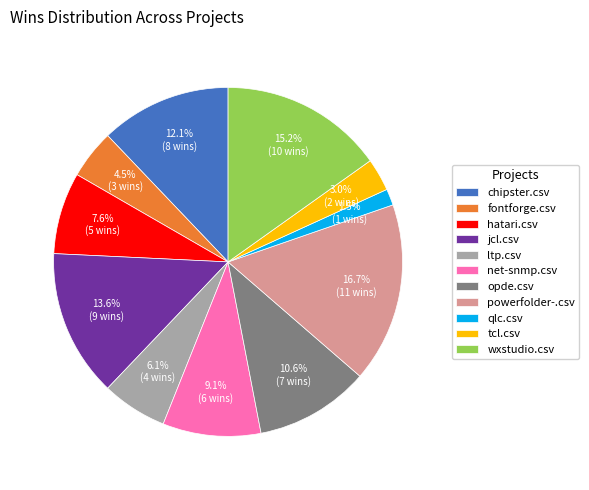

What is the smallest slice in the pie chart?

qlc.csv